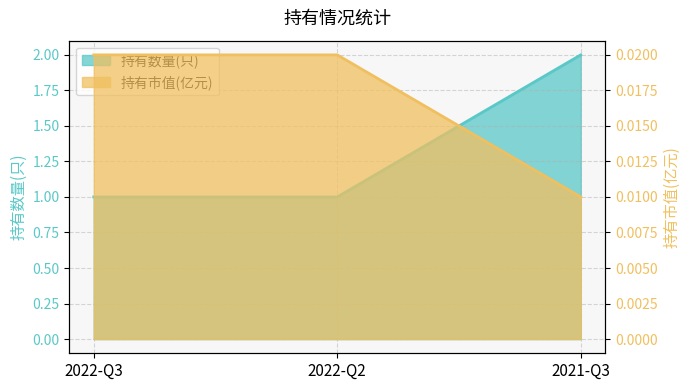

List the labels in order of 持有市值(亿元) value, largest first.

2022-Q3, 2022-Q2, 2021-Q3